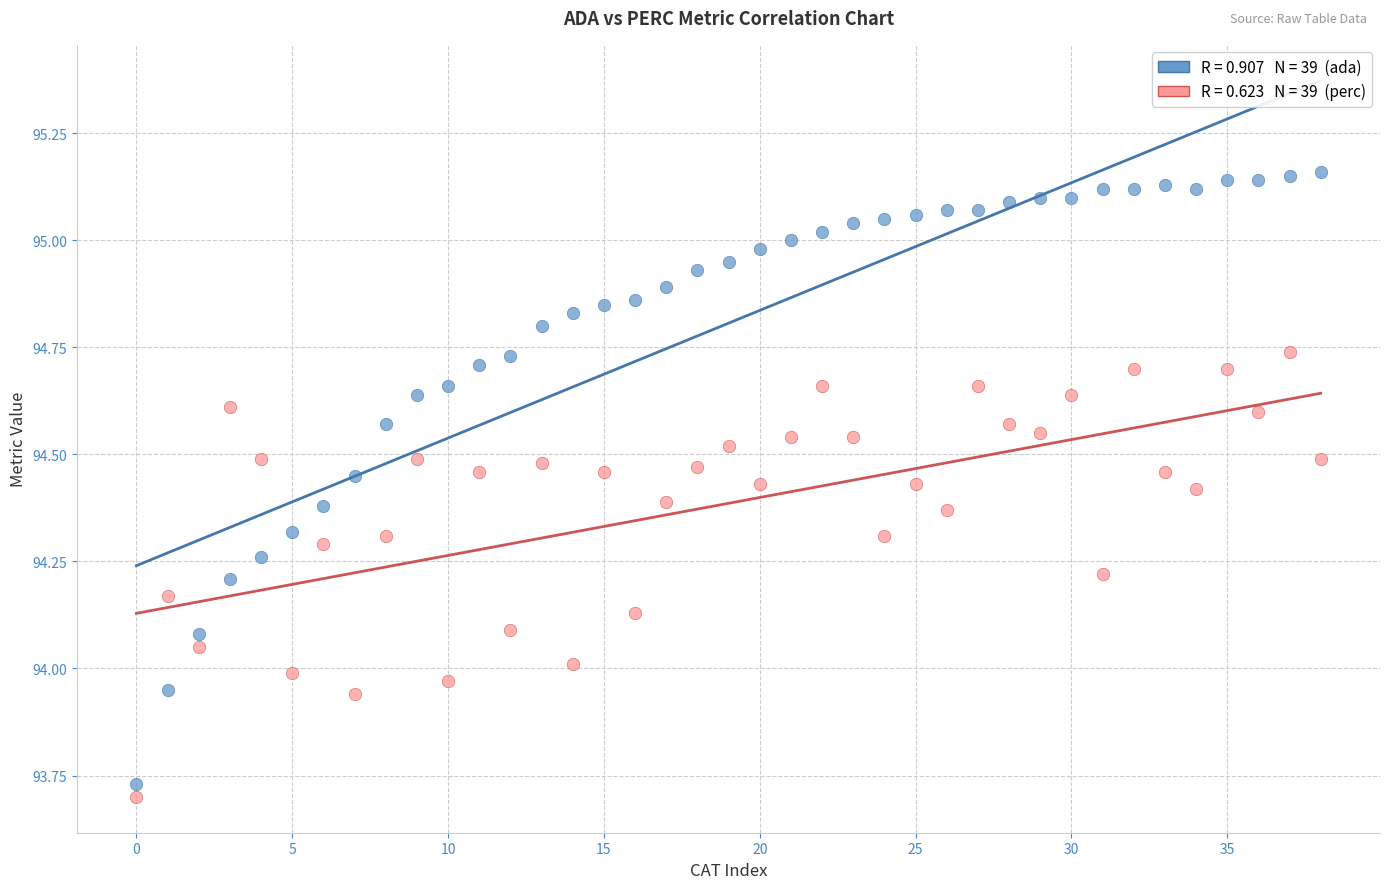

Across all data points, what is the range of Y values (max minus min)?

1.5